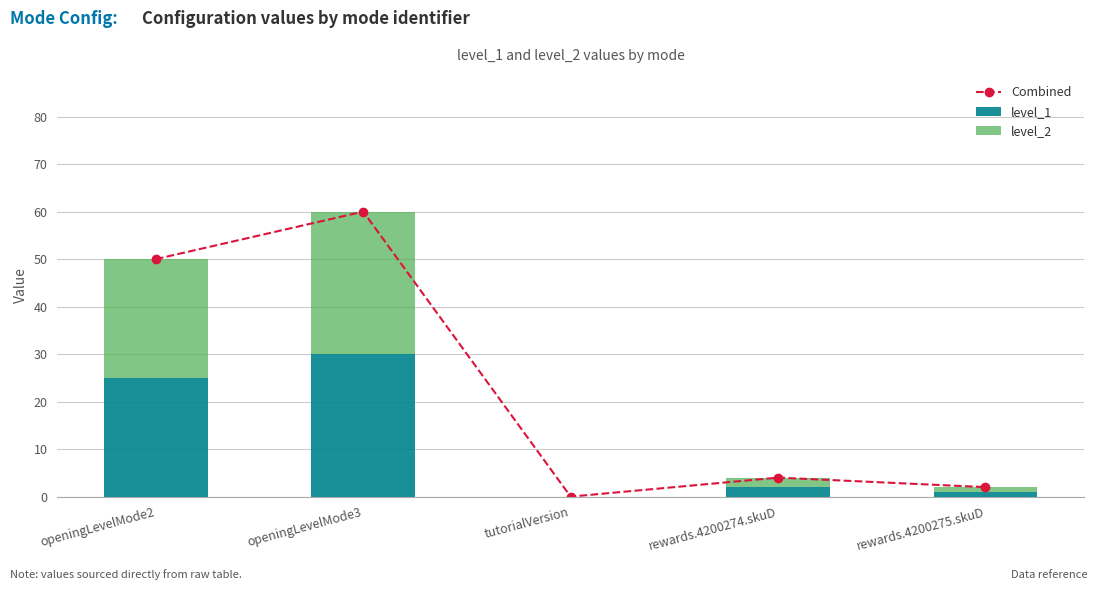

What is the value of the Combined bar at the 1st from the left?

50